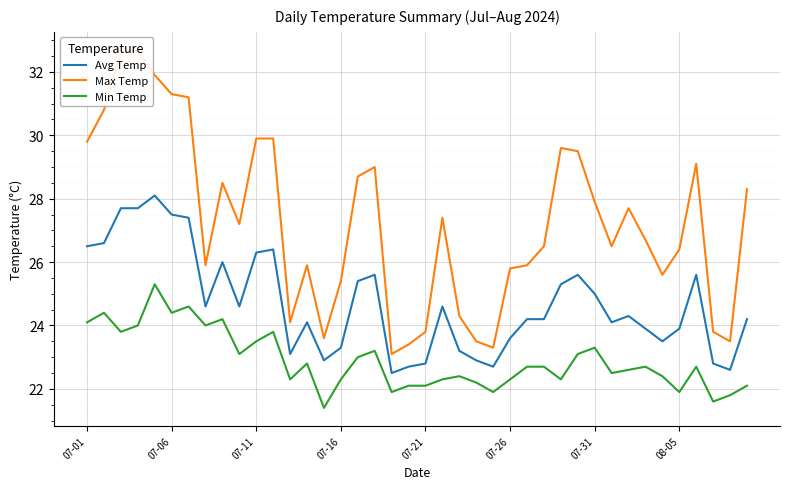

Is it true that Max Temp equals 52.0 at 29?

False